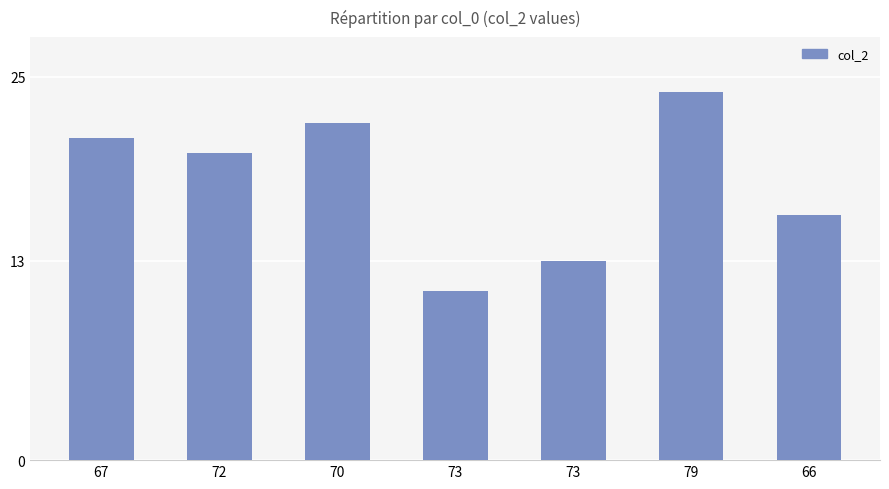

Approximately how many times larger is the value at 67 compared to 73?

1.6